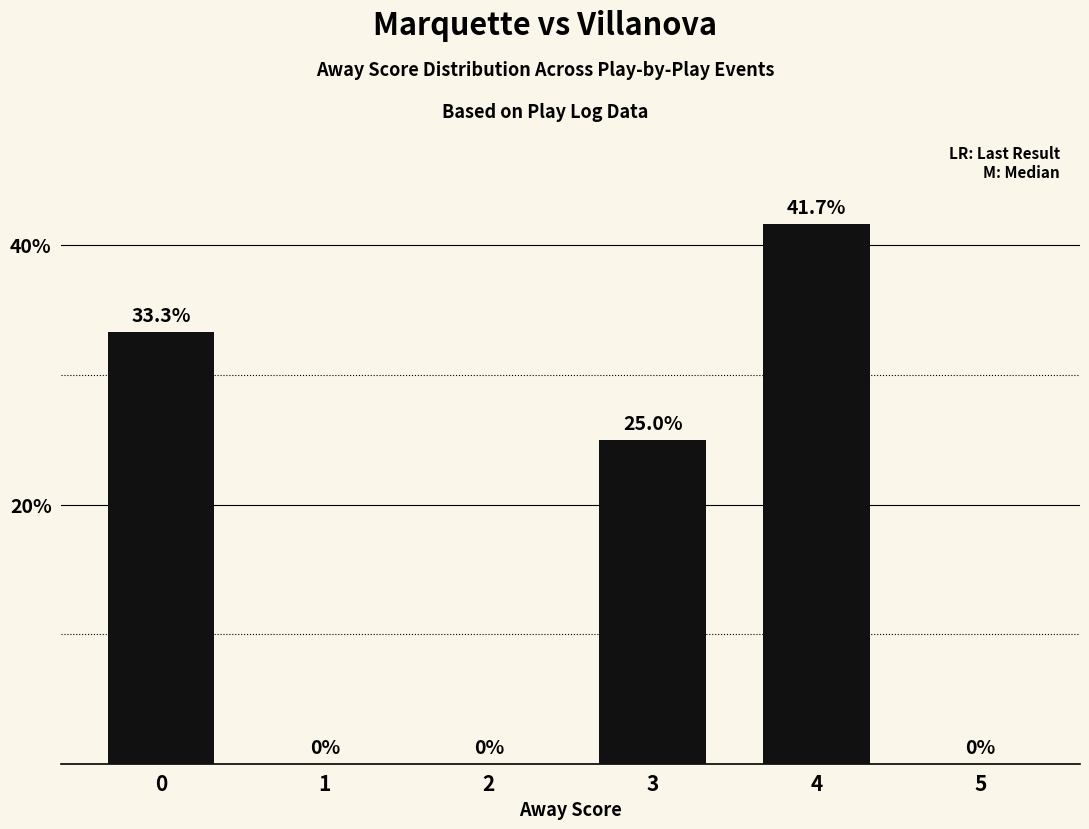

How many values are above zero?

3